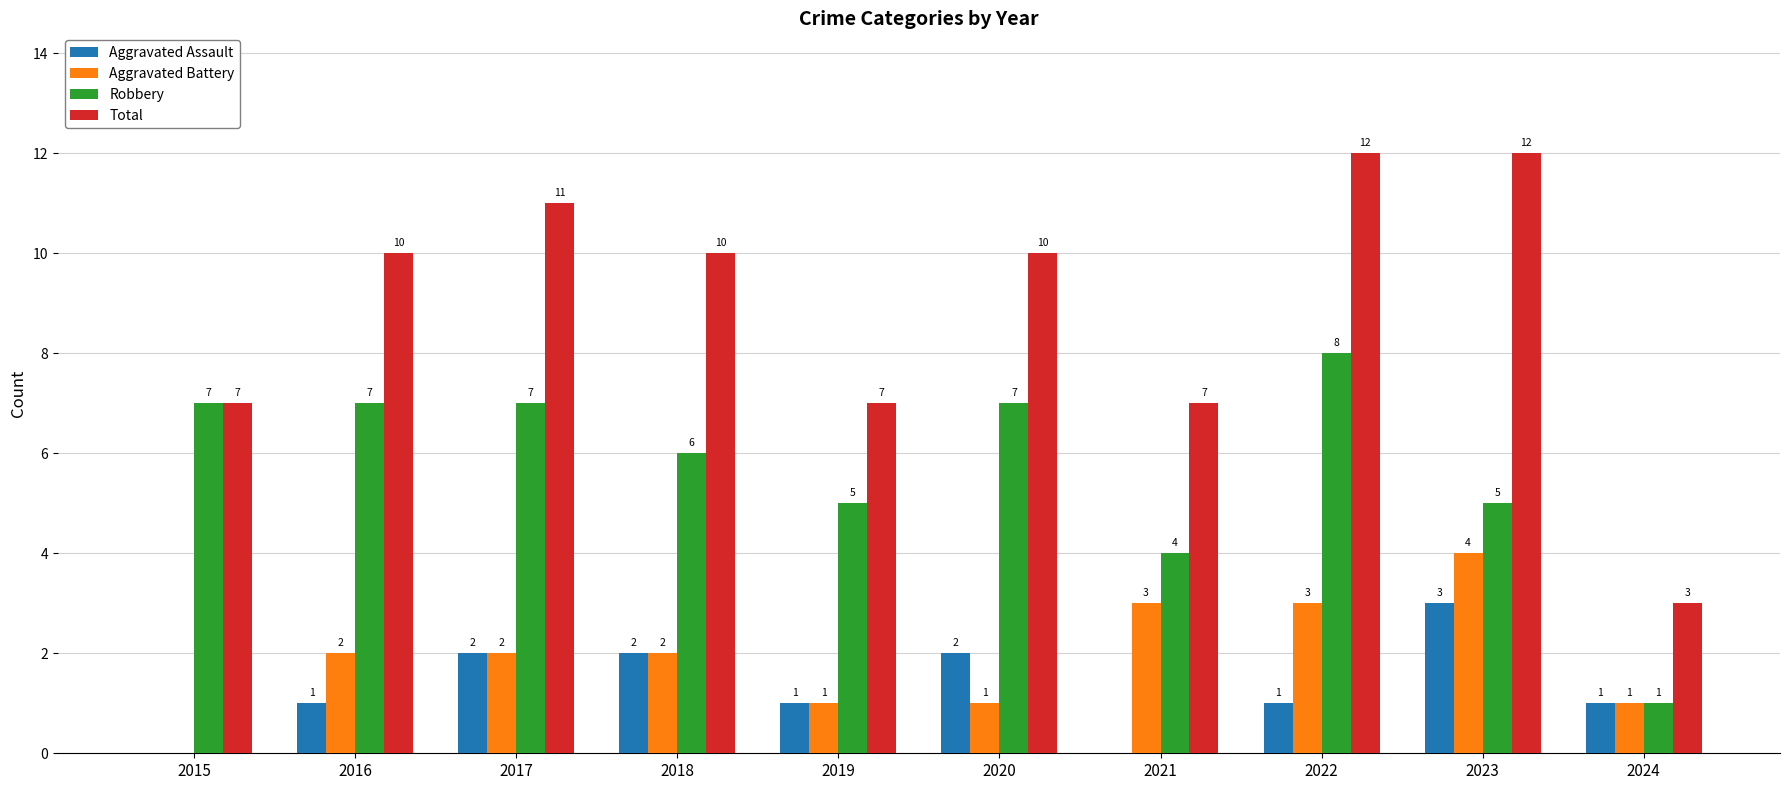

The value of Robbery at 2022 is 13. True or false?

False